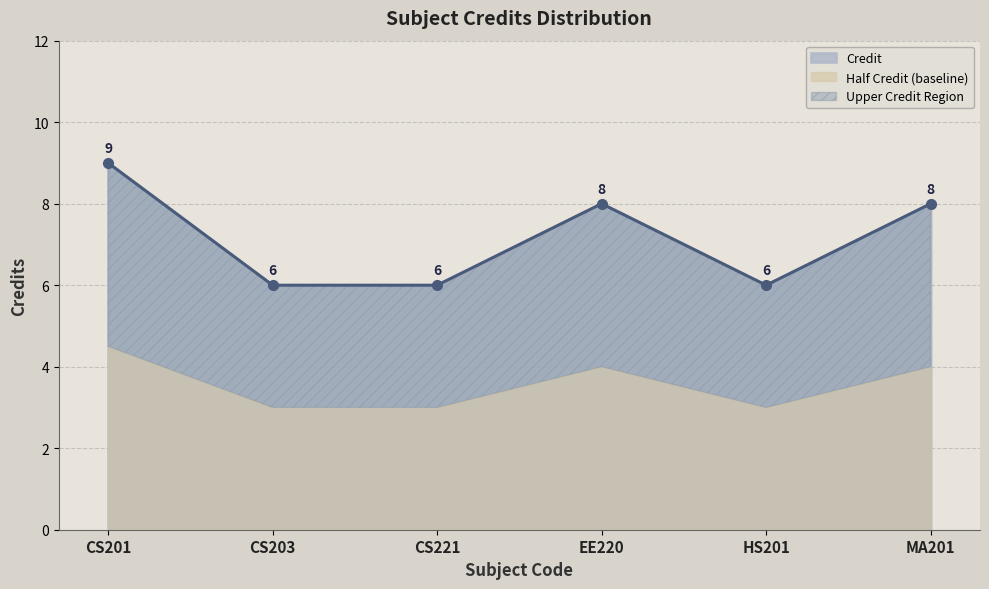

How many points are lower than both their immediate neighbors (excluding endpoints)?

1